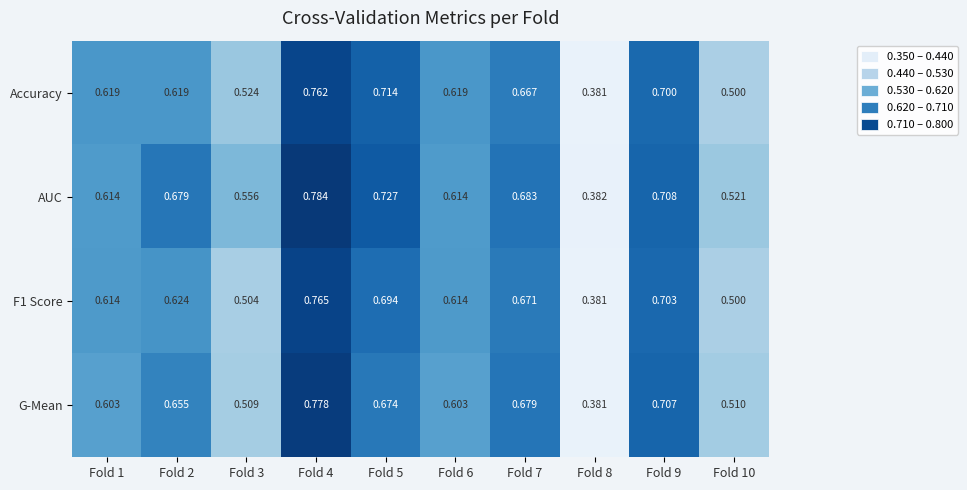

Which series has the largest total across all categories?

AUC